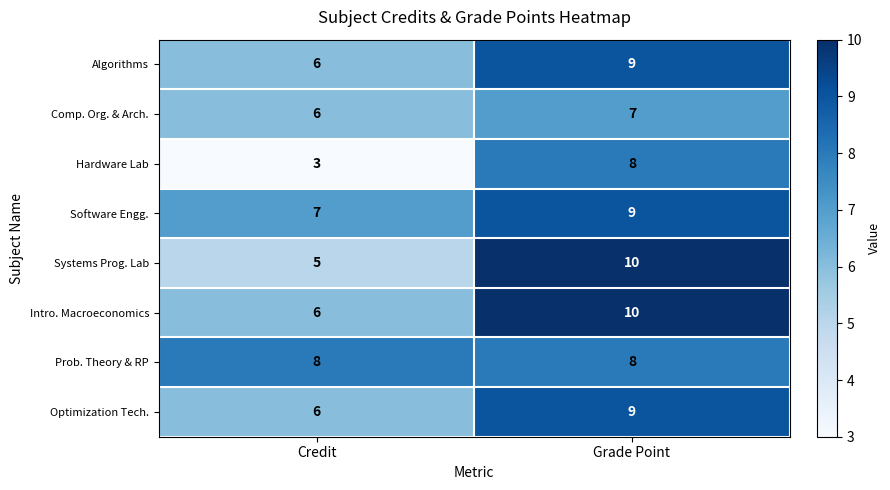

True or false: Intro. Macroeconomics has a value of 16 at Grade Point.

False